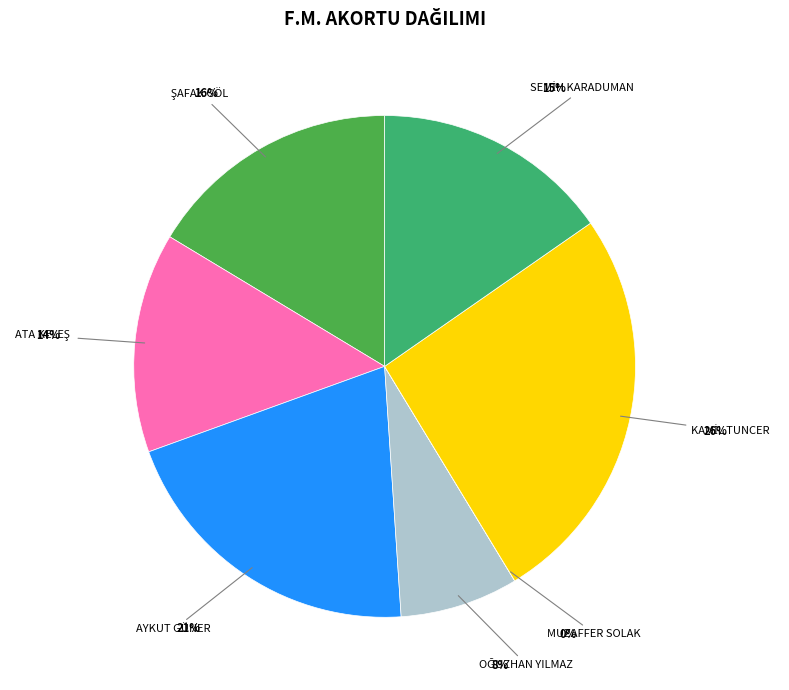

To the nearest percent, what is the average slice percentage?

14%